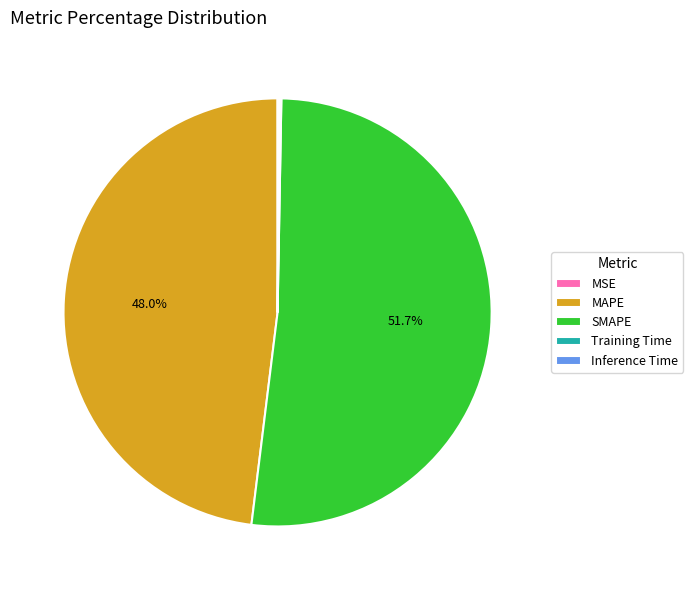

Is there a majority slice in this chart?

Yes